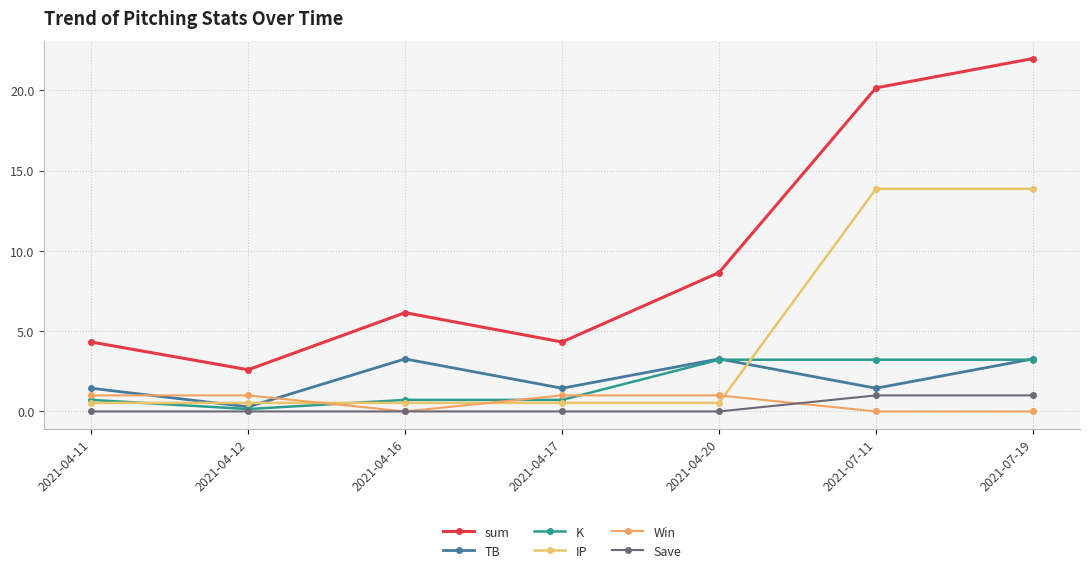

Does the chart display data point markers on the line(s)?

Yes